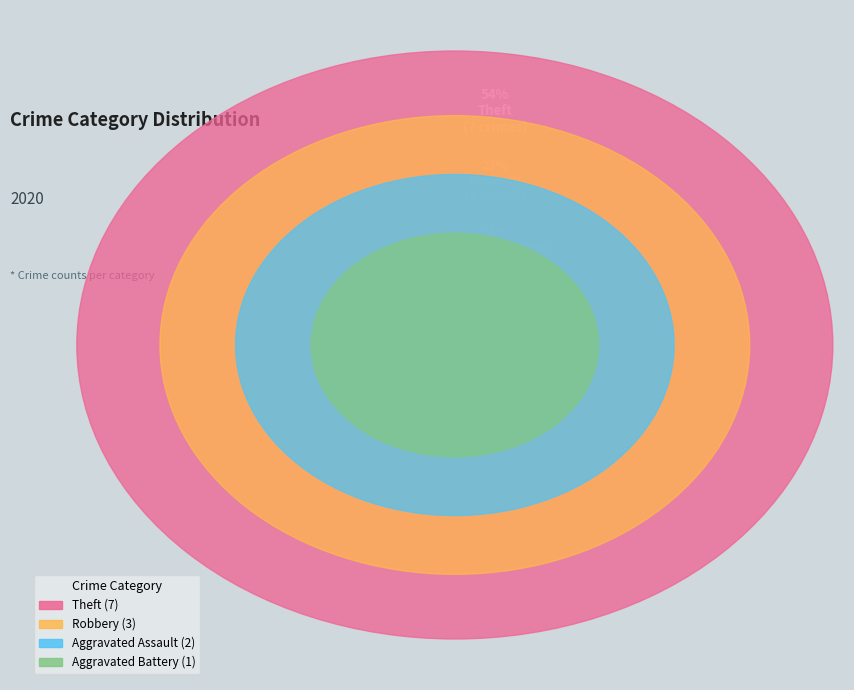

What percentage is the Robbery slice, to the nearest percent?

23%